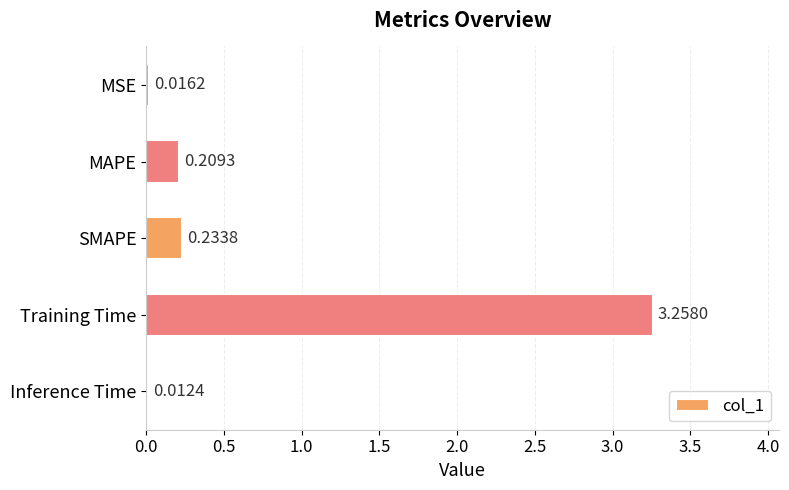

What is the label of the 2nd bar from the top?

MAPE